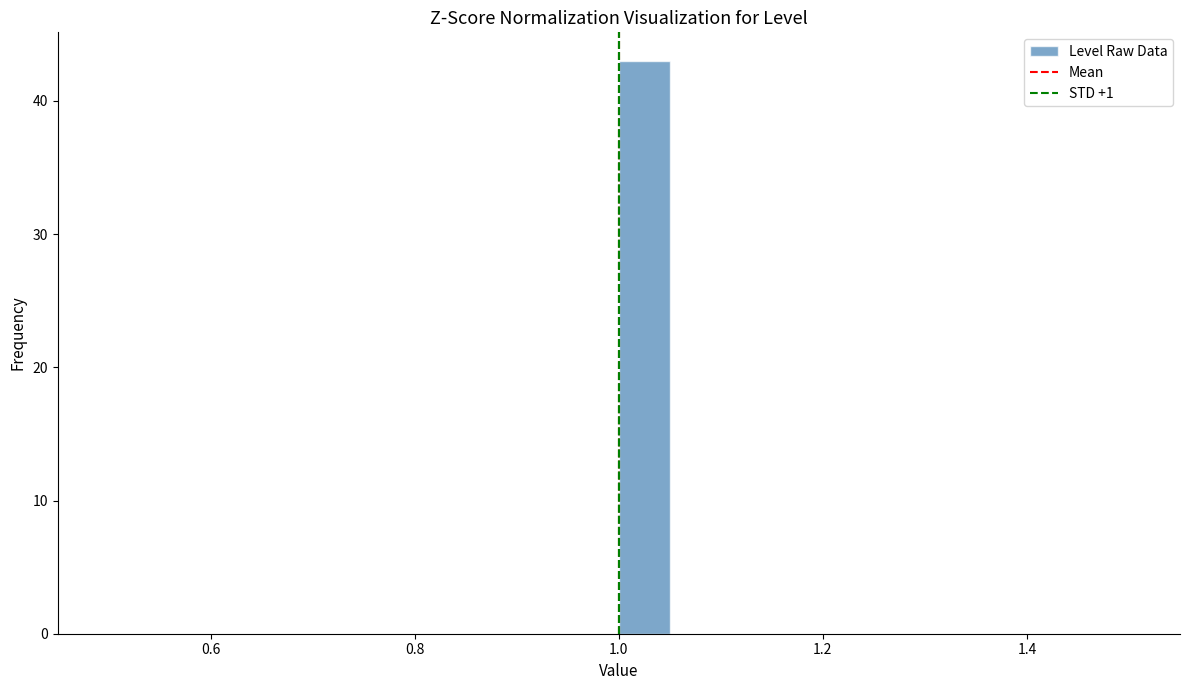

Read against the x-axis, roughly where is the centre of the tallest bar?

1.02